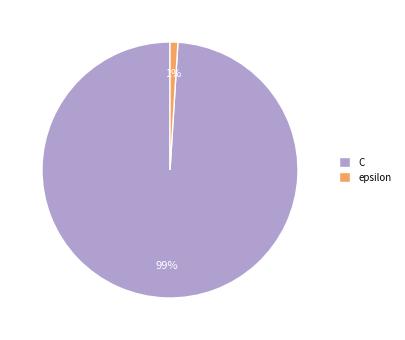

Do C and epsilon together represent more than half of the pie?

Yes